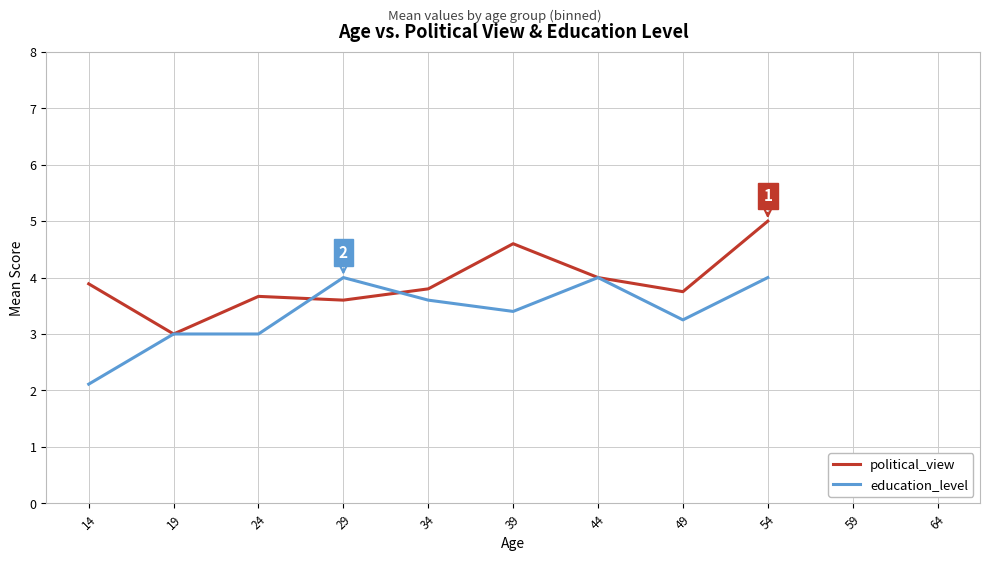

What is the value of the political_view point at the 9th from the left?

5.0